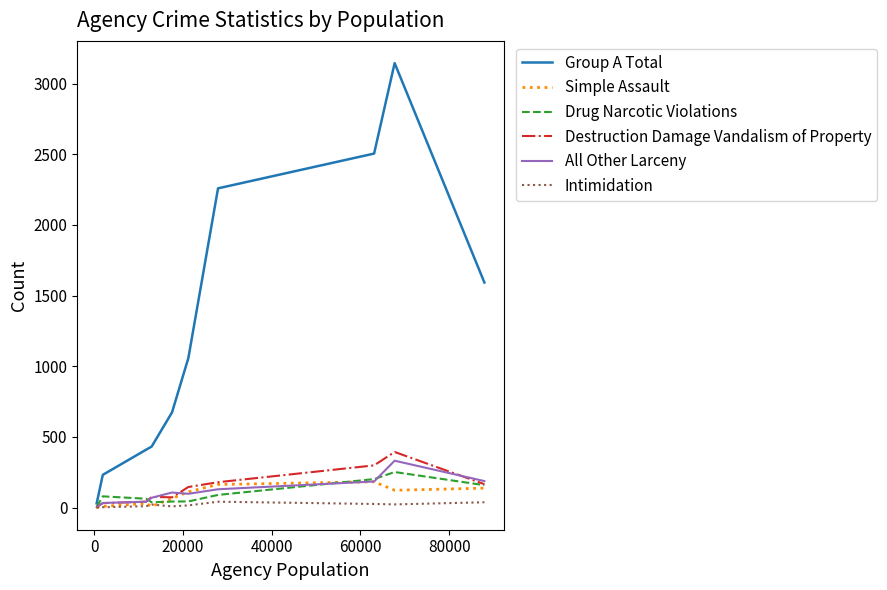

Which series has the largest total across all categories?

Group A Total